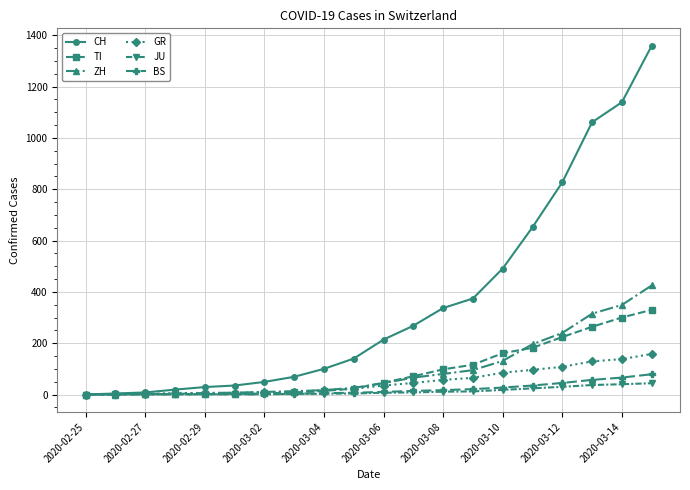

How many distinct data groups are displayed?

6